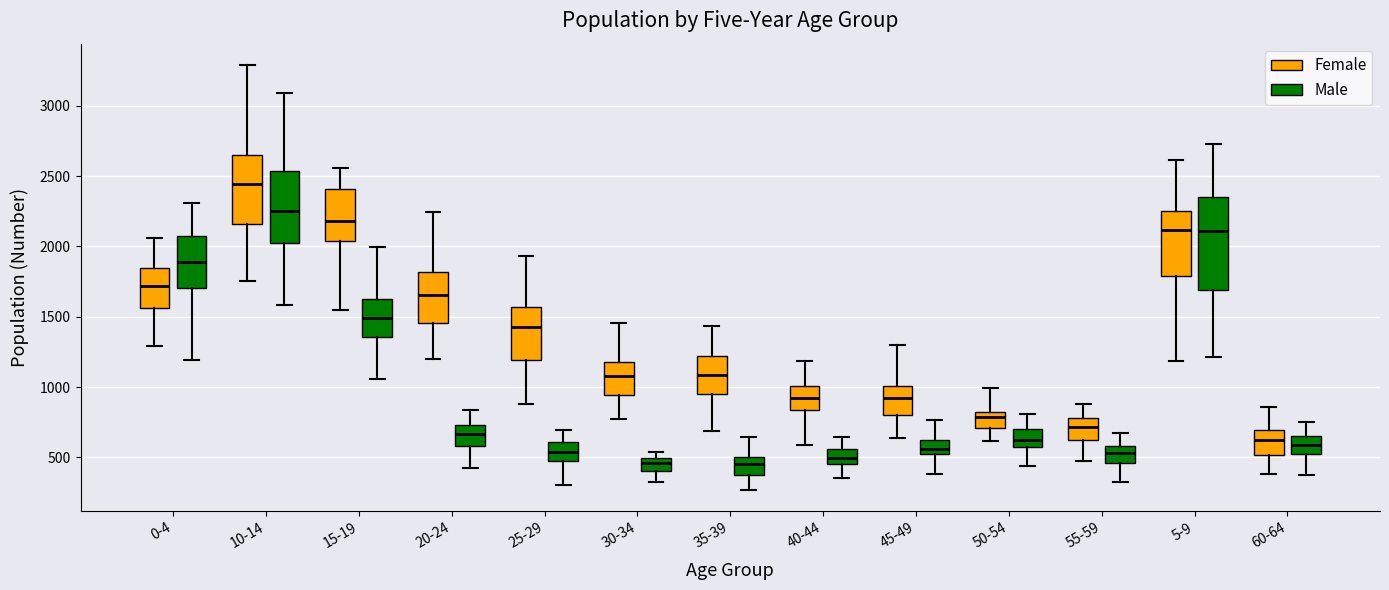

Reading left to right, transcribe this box plot: for each box, give where its median line is, the range the box spans, and where its two whiskers end, as read against the y-axis. The values are not printed on the chart, so give them approximately, as read against the axis.

0-4 (Female): median 1700, box 1550 to 1850, whiskers 1300 to 2050
0-4 (Male): median 1900, box 1700 to 2100, whiskers 1200 to 2300
10-14 (Female): median 2450, box 2150 to 2650, whiskers 1750 to 3300
10-14 (Male): median 2250, box 2000 to 2550, whiskers 1600 to 3100
15-19 (Female): median 2200, box 2050 to 2400, whiskers 1550 to 2550
15-19 (Male): median 1500, box 1350 to 1600, whiskers 1050 to 2000
20-24 (Female): median 1650, box 1450 to 1800, whiskers 1200 to 2250
20-24 (Male): median 650, box 600 to 750, whiskers 450 to 850
25-29 (Female): median 1450, box 1200 to 1550, whiskers 900 to 1950
25-29 (Male): median 550, box 450 to 600, whiskers 300 to 700
30-34 (Female): median 1100, box 950 to 1200, whiskers 750 to 1450
30-34 (Male): median 450, box 400 to 500, whiskers 300 to 550
35-39 (Female): median 1100, box 950 to 1200, whiskers 700 to 1450
35-39 (Male): median 450, box 400 to 500, whiskers 250 to 650
40-44 (Female): median 900, box 850 to 1000, whiskers 600 to 1200
40-44 (Male): median 500, box 450 to 550, whiskers 350 to 650
45-49 (Female): median 900, box 800 to 1000, whiskers 650 to 1300
45-49 (Male): median 550, box 500 to 600, whiskers 400 to 750
50-54 (Female): median 800 (just below the box's upper edge), box 700 to 800, whiskers 600 to 1000
50-54 (Male): median 600 (inside the box), box 600 to 700, whiskers 450 to 800
55-59 (Female): median 700, box 600 to 800, whiskers 500 to 900
55-59 (Male): median 550, box 450 to 600, whiskers 350 to 650
5-9 (Female): median 2100, box 1800 to 2250, whiskers 1200 to 2600
5-9 (Male): median 2100, box 1700 to 2350, whiskers 1200 to 2750
60-64 (Female): median 600, box 500 to 700, whiskers 400 to 850
60-64 (Male): median 600, box 550 to 650, whiskers 350 to 750